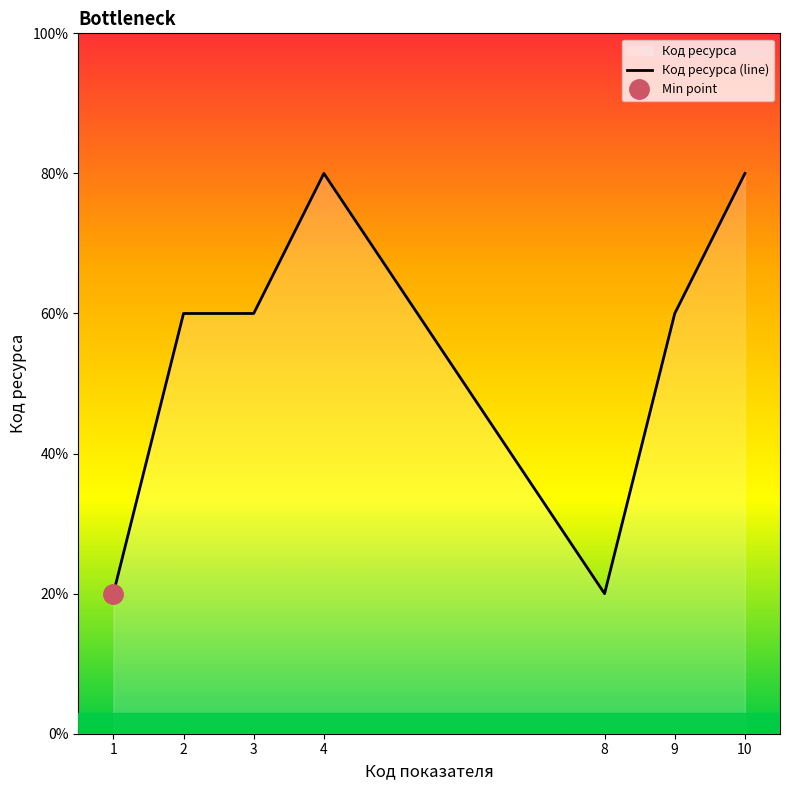

Count the number of categories in the chart.

7